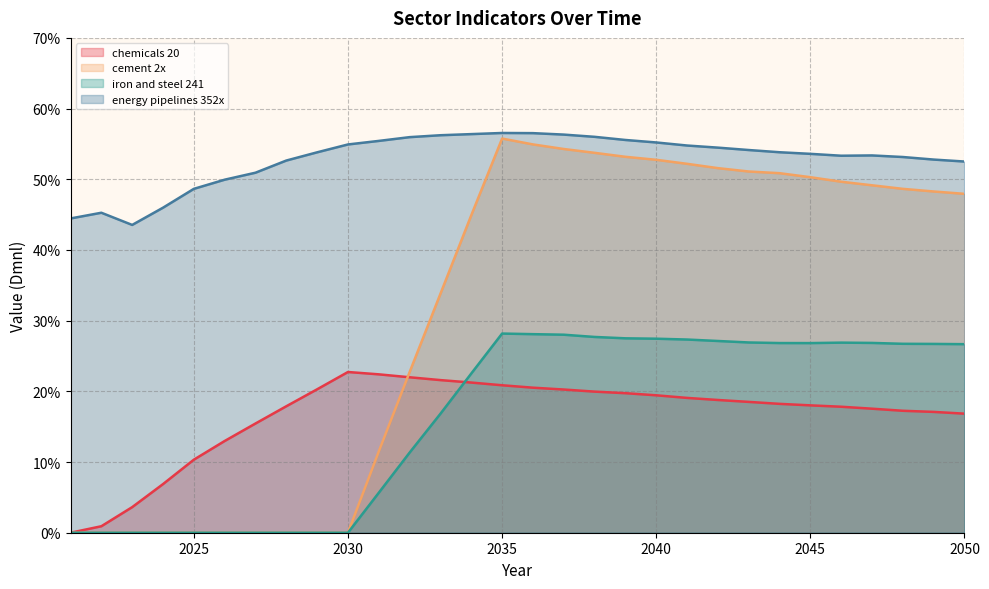

What is the difference between the maximum and minimum values in the iron and steel 241 series?

0.3